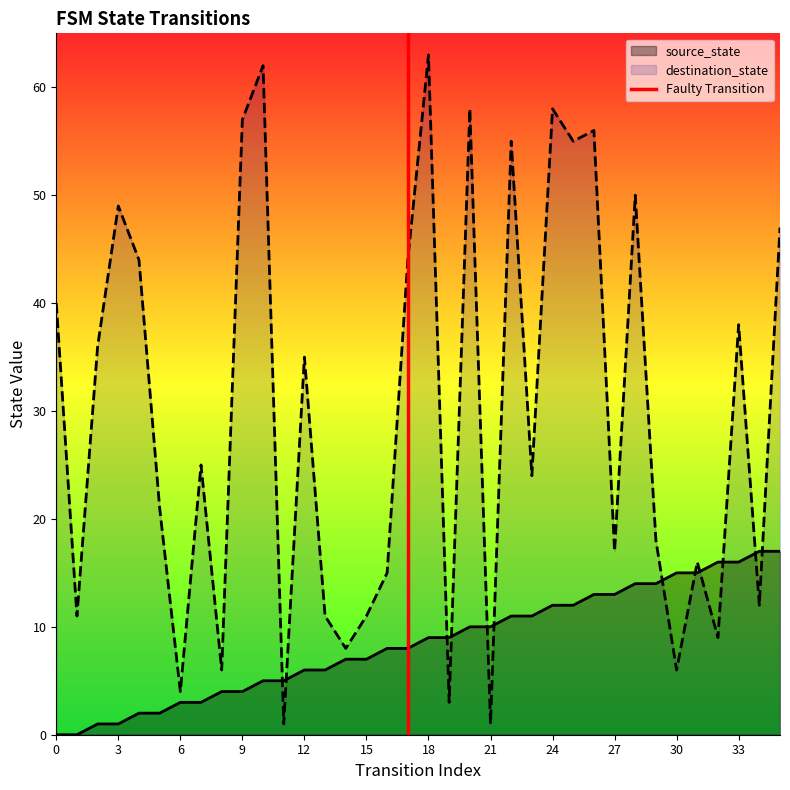

What is the maximum value for source_state?

17